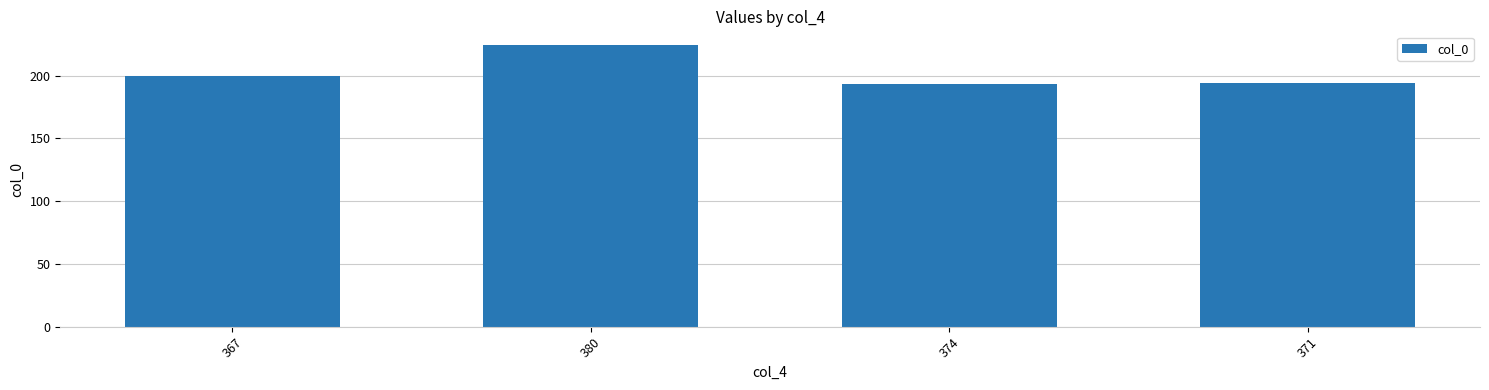

Is it true that the value at 367 is 40?

False